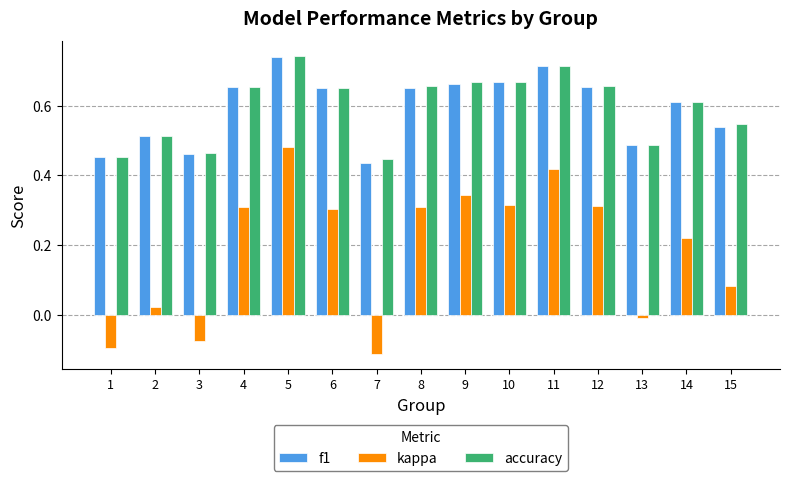

Is it true that accuracy equals 0.2 at 12?

False